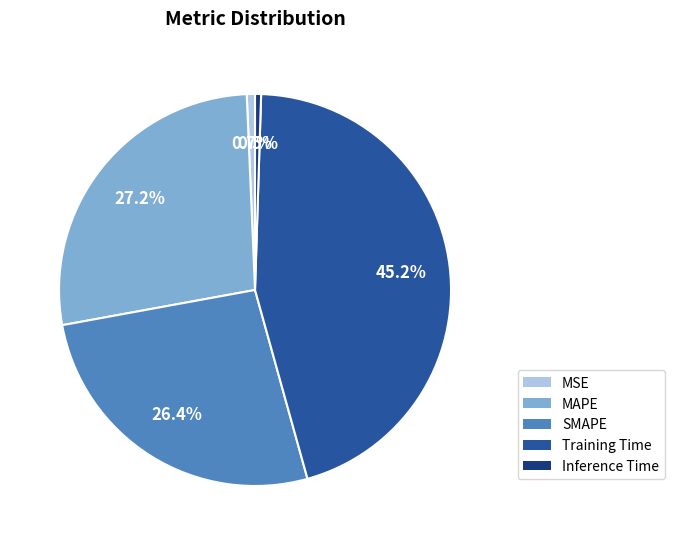

The MAPE slice represents 27% of the pie. True or false?

True